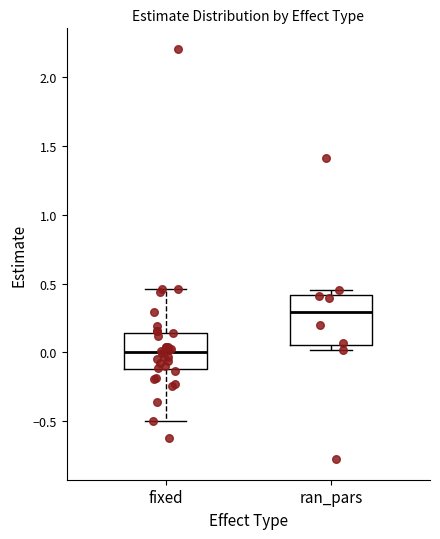

Which box's median line is the lowest?

fixed